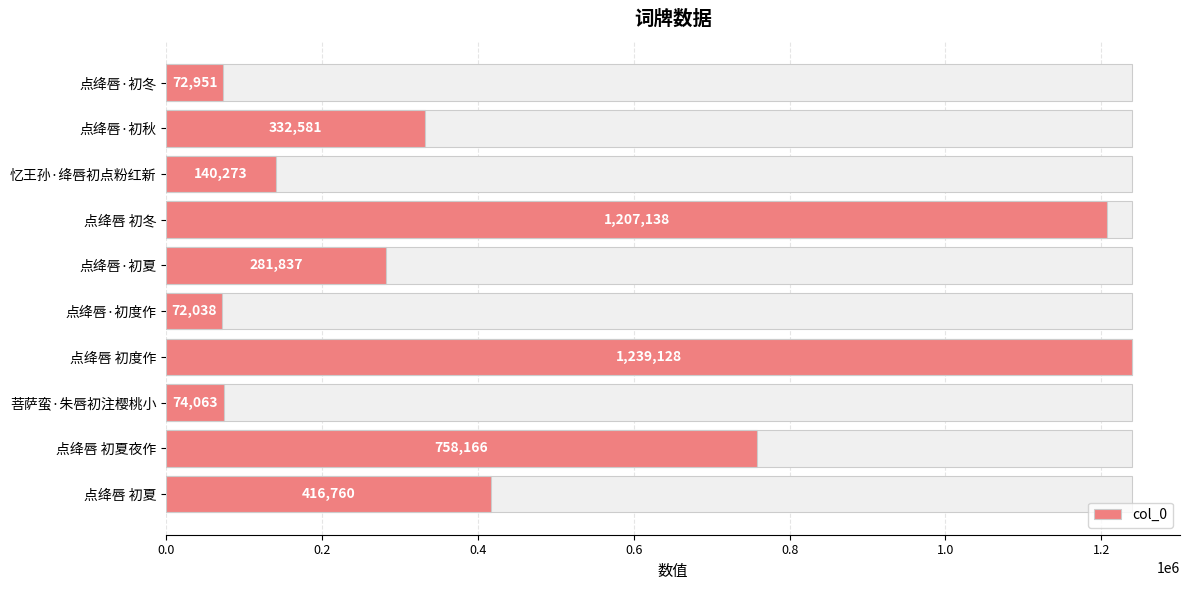

What is the smallest value displayed?

72038